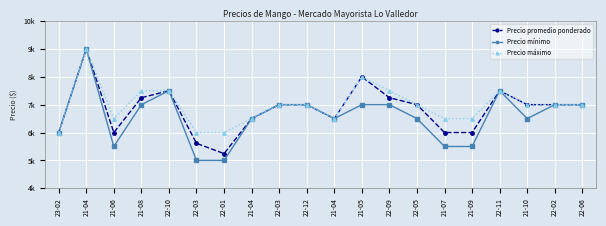

The Precio máximo series shows 11151 at 22-12. True or false?

False